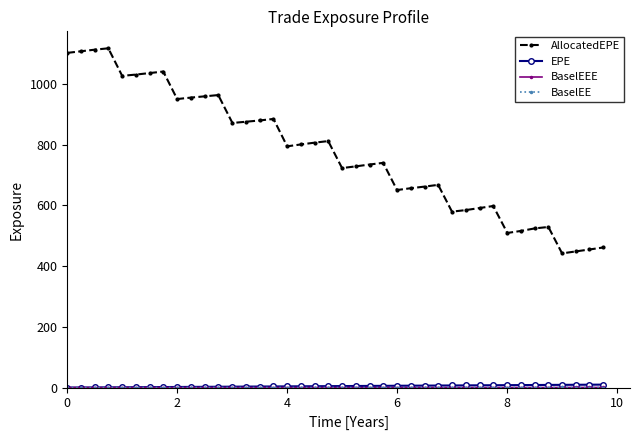

At how many categories does at least one series exceed 758?

20